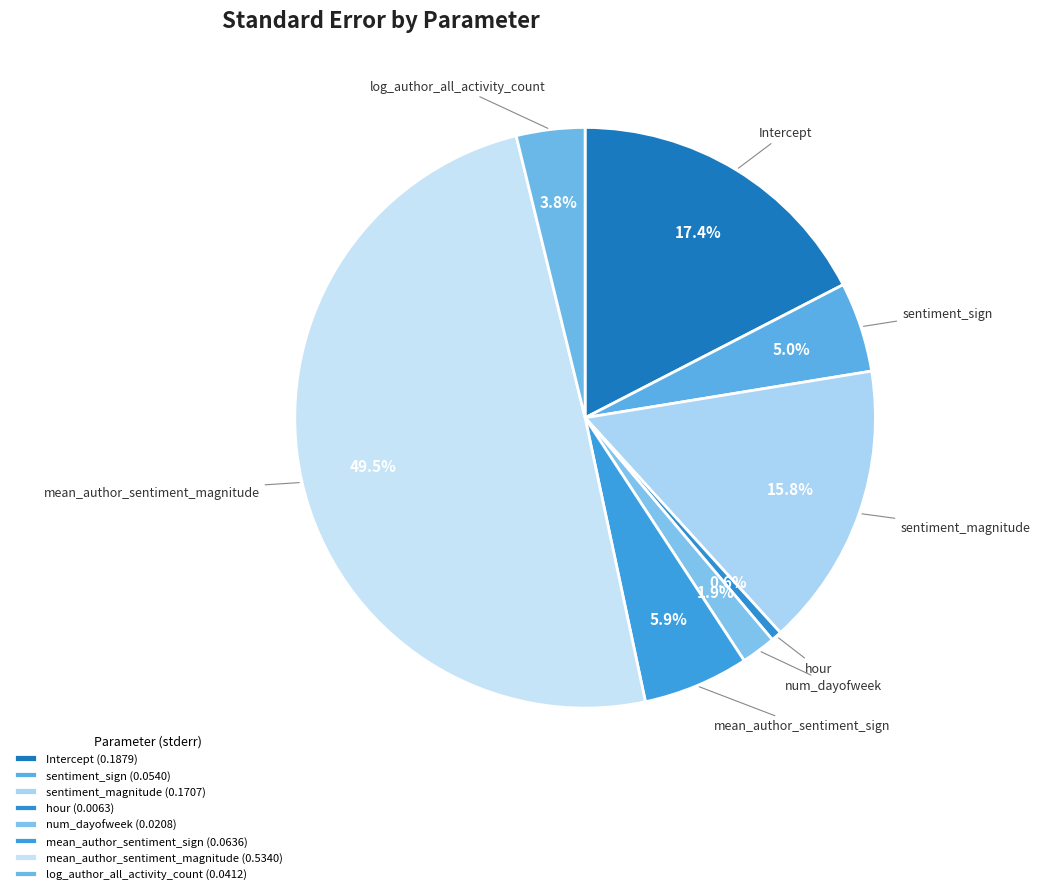

Which slice is the smallest?

hour